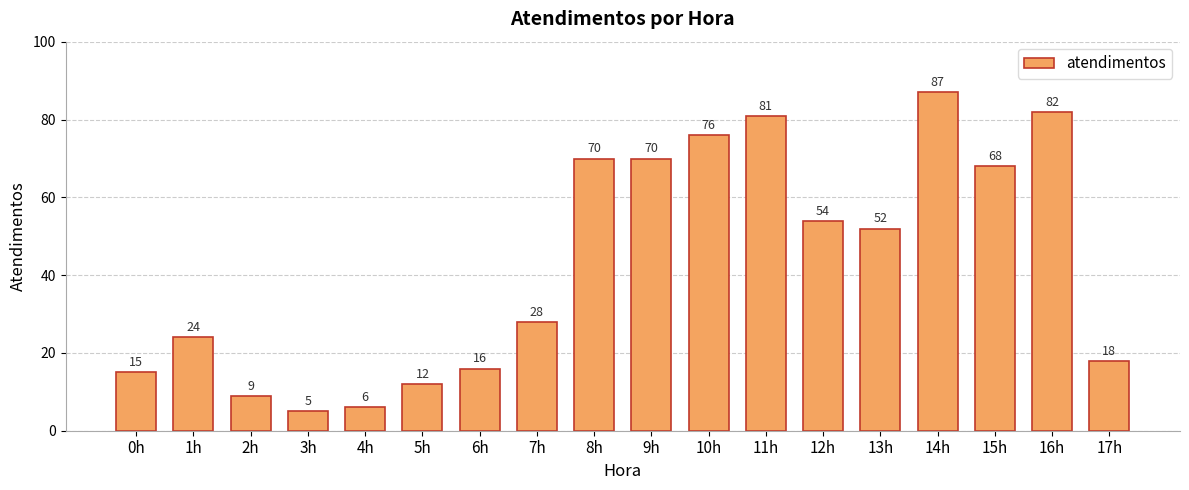

Which has a higher value, 12h or 10h?

10h